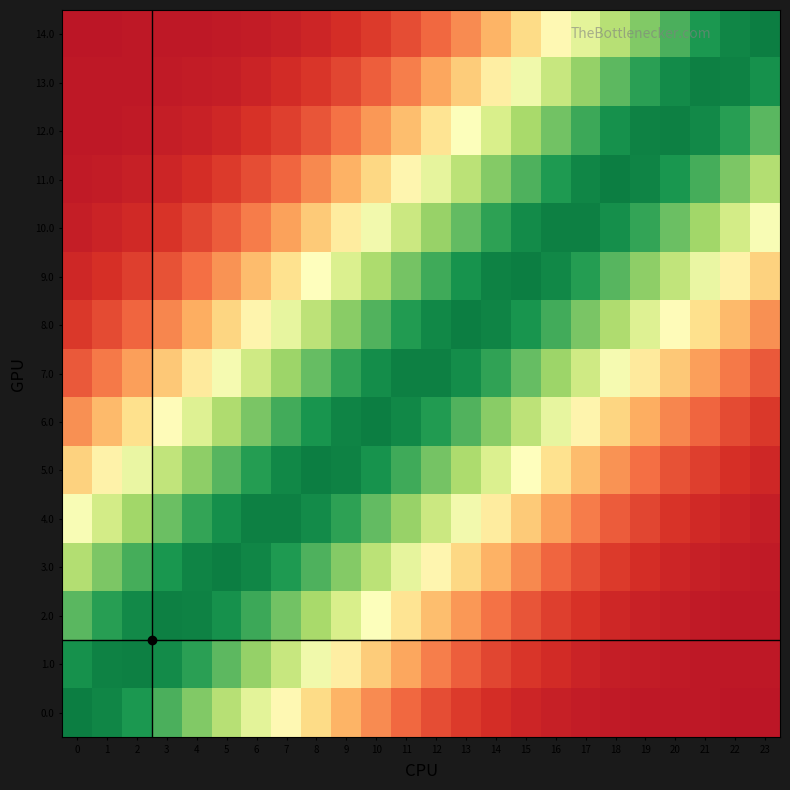

Reading left to right, list all the values displayed in this chart.

14.0: 0=0.1	1=0.1	2=0.1	3=0.1	4=0.1	5=0.1	6=0.1	7=0.1	8=0.1	9=0.1	10=0.1	11=0.2	12=0.2	13=0.2	14=0.3	15=0.4	16=0.5	17=0.6	18=0.7	19=0.8	20=0.8	21=0.9	22=0.9	23=1.0
13.0: 0=0.1	1=0.1	2=0.1	3=0.1	4=0.1	5=0.1	6=0.1	7=0.1	8=0.1	9=0.1	10=0.2	11=0.2	12=0.3	13=0.4	14=0.4	15=0.5	16=0.6	17=0.7	18=0.8	19=0.9	20=0.9	21=0.9	22=0.9	23=0.9
12.0: 0=0.1	1=0.1	2=0.1	3=0.1	4=0.1	5=0.1	6=0.1	7=0.1	8=0.2	9=0.2	10=0.3	11=0.3	12=0.4	13=0.5	14=0.6	15=0.7	16=0.8	17=0.9	18=0.9	19=0.9	20=0.9	21=0.9	22=0.9	23=0.8
11.0: 0=0.1	1=0.1	2=0.1	3=0.1	4=0.1	5=0.1	6=0.1	7=0.2	8=0.2	9=0.3	10=0.4	11=0.5	12=0.6	13=0.7	14=0.8	15=0.8	16=0.9	17=0.9	18=0.9	19=0.9	20=0.9	21=0.8	22=0.8	23=0.7
10.0: 0=0.1	1=0.1	2=0.1	3=0.1	4=0.1	5=0.2	6=0.2	7=0.3	8=0.4	9=0.4	10=0.5	11=0.6	12=0.7	13=0.8	14=0.9	15=0.9	16=0.9	17=0.9	18=0.9	19=0.9	20=0.8	21=0.7	22=0.6	23=0.5
9.0: 0=0.1	1=0.1	2=0.1	3=0.2	4=0.2	5=0.3	6=0.3	7=0.4	8=0.5	9=0.6	10=0.7	11=0.8	12=0.9	13=0.9	14=0.9	15=0.9	16=0.9	17=0.9	18=0.8	19=0.7	20=0.6	21=0.6	22=0.5	23=0.4
8.0: 0=0.1	1=0.1	2=0.2	3=0.2	4=0.3	5=0.4	6=0.5	7=0.6	8=0.7	9=0.7	10=0.8	11=0.9	12=0.9	13=0.9	14=0.9	15=0.9	16=0.8	17=0.8	18=0.7	19=0.6	20=0.5	21=0.4	22=0.3	23=0.3
7.0: 0=0.2	1=0.2	2=0.3	3=0.4	4=0.4	5=0.5	6=0.6	7=0.7	8=0.8	9=0.9	10=0.9	11=0.9	12=0.9	13=0.9	14=0.9	15=0.8	16=0.7	17=0.6	18=0.5	19=0.4	20=0.4	21=0.3	22=0.2	23=0.2
6.0: 0=0.3	1=0.3	2=0.4	3=0.5	4=0.6	5=0.7	6=0.8	7=0.8	8=0.9	9=0.9	10=0.9	11=0.9	12=0.9	13=0.8	14=0.7	15=0.7	16=0.6	17=0.5	18=0.4	19=0.3	20=0.2	21=0.2	22=0.1	23=0.1
5.0: 0=0.4	1=0.5	2=0.6	3=0.6	4=0.7	5=0.8	6=0.9	7=0.9	8=0.9	9=0.9	10=0.9	11=0.9	12=0.8	13=0.7	14=0.6	15=0.5	16=0.4	17=0.3	18=0.3	19=0.2	20=0.2	21=0.1	22=0.1	23=0.1
4.0: 0=0.5	1=0.6	2=0.7	3=0.8	4=0.9	5=0.9	6=0.9	7=0.9	8=0.9	9=0.9	10=0.8	11=0.7	12=0.6	13=0.5	14=0.4	15=0.4	16=0.3	17=0.2	18=0.2	19=0.1	20=0.1	21=0.1	22=0.1	23=0.1
3.0: 0=0.7	1=0.8	2=0.8	3=0.9	4=0.9	5=0.9	6=0.9	7=0.9	8=0.8	9=0.8	10=0.7	11=0.6	12=0.5	13=0.4	14=0.3	15=0.2	16=0.2	17=0.1	18=0.1	19=0.1	20=0.1	21=0.1	22=0.1	23=0.1
2.0: 0=0.8	1=0.9	2=0.9	3=0.9	4=0.9	5=0.9	6=0.9	7=0.8	8=0.7	9=0.6	10=0.5	11=0.4	12=0.3	13=0.3	14=0.2	15=0.2	16=0.1	17=0.1	18=0.1	19=0.1	20=0.1	21=0.1	22=0.1	23=0.1
1.0: 0=0.9	1=0.9	2=0.9	3=0.9	4=0.9	5=0.8	6=0.7	7=0.6	8=0.5	9=0.4	10=0.4	11=0.3	12=0.2	13=0.2	14=0.1	15=0.1	16=0.1	17=0.1	18=0.1	19=0.1	20=0.1	21=0.1	22=0.1	23=0.1
0.0: 0=1.0	1=0.9	2=0.9	3=0.8	4=0.8	5=0.7	6=0.6	7=0.5	8=0.4	9=0.3	10=0.2	11=0.2	12=0.2	13=0.1	14=0.1	15=0.1	16=0.1	17=0.1	18=0.1	19=0.1	20=0.1	21=0.1	22=0.1	23=0.1